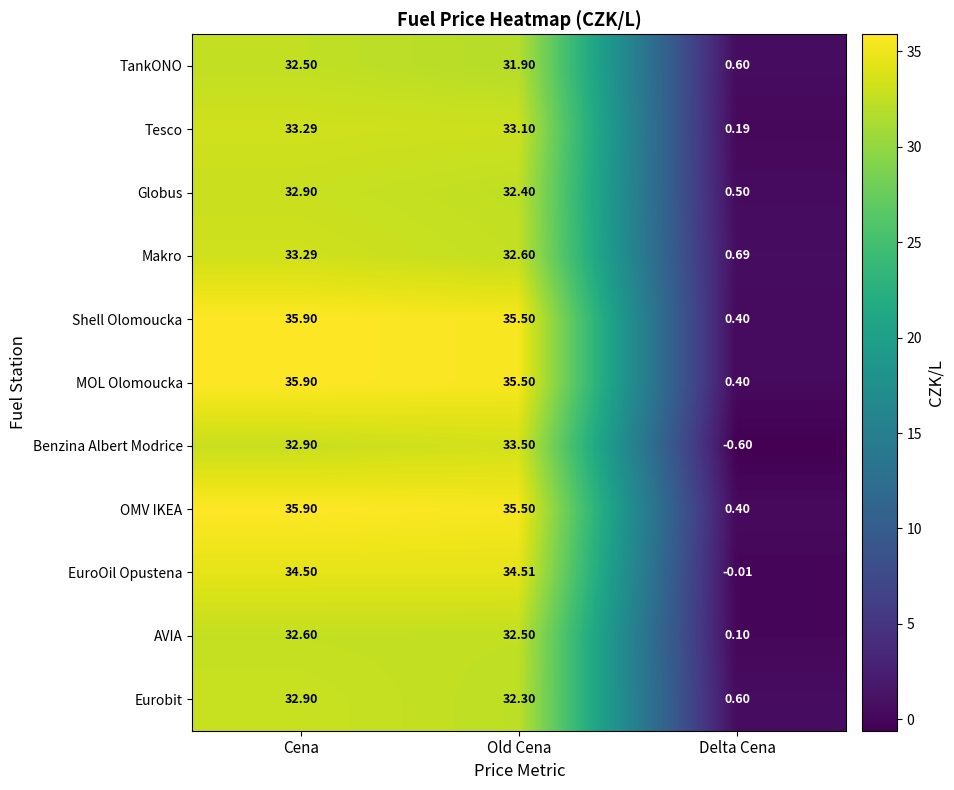

What is the difference between the highest and lowest values at Cena?

3.4